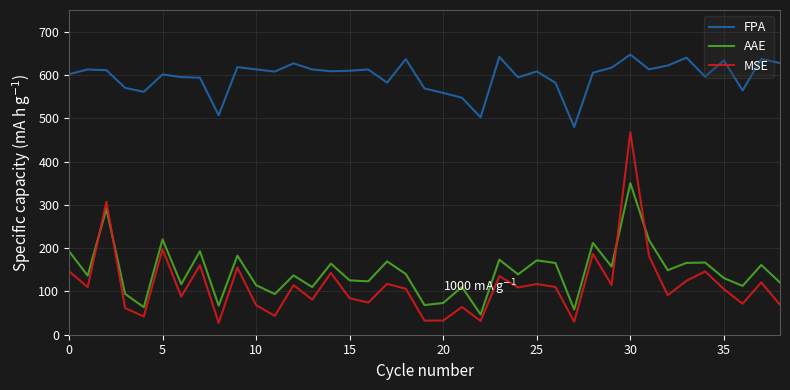

Is this an area chart (filled region under the line)?

No